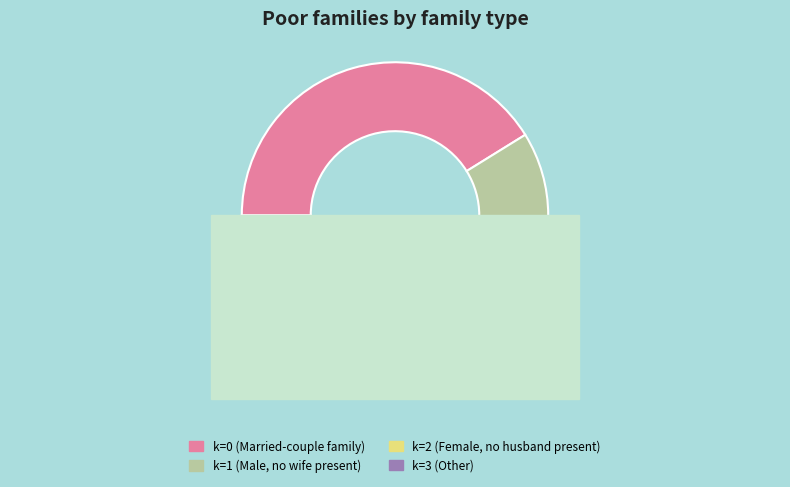

Which slice is the smallest?

3